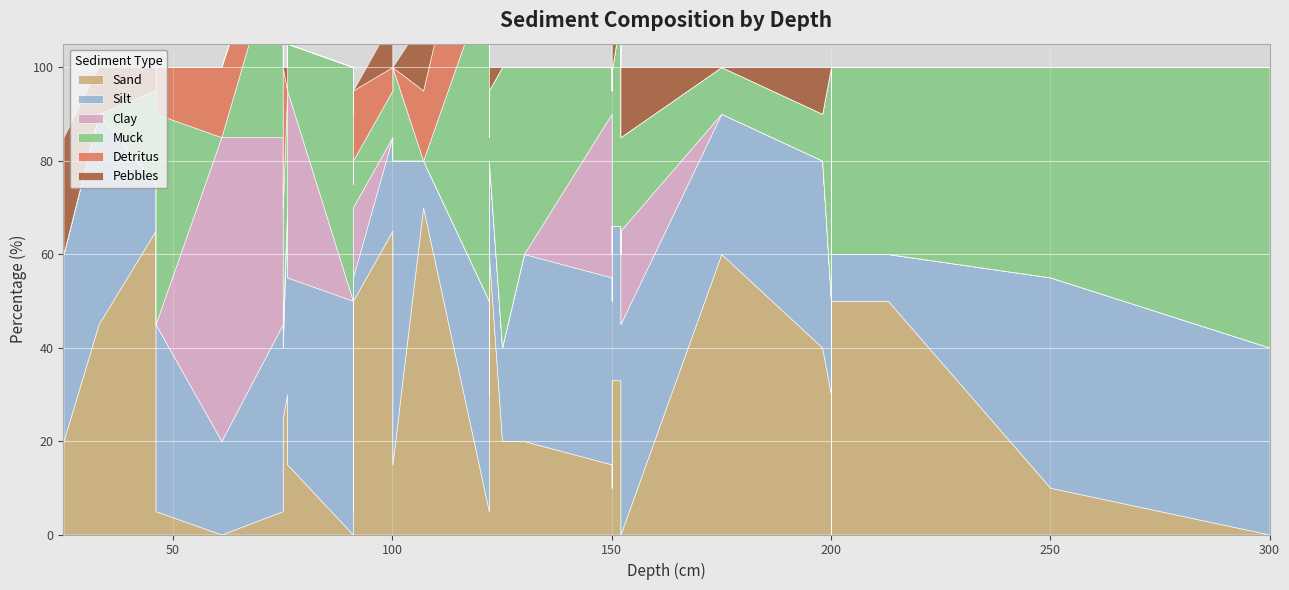

Is it true that Detritus equals 0 at 152?

True